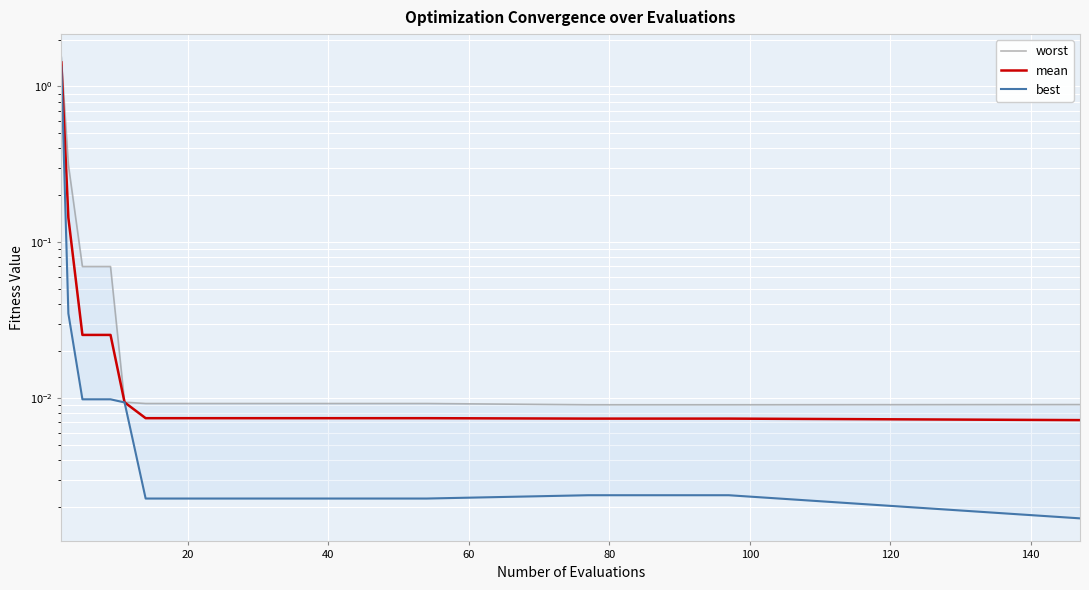

How many lines are shown in the chart?

3